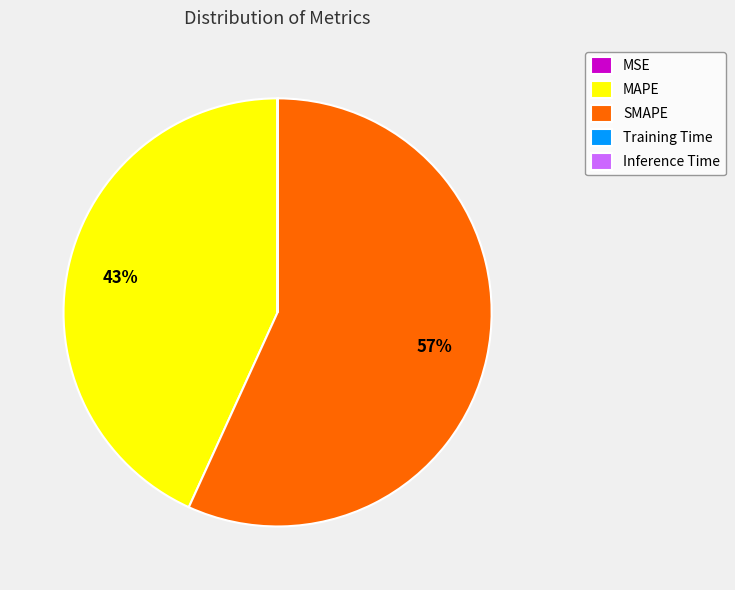

What percentage is the MAPE slice, to the nearest percent?

43%